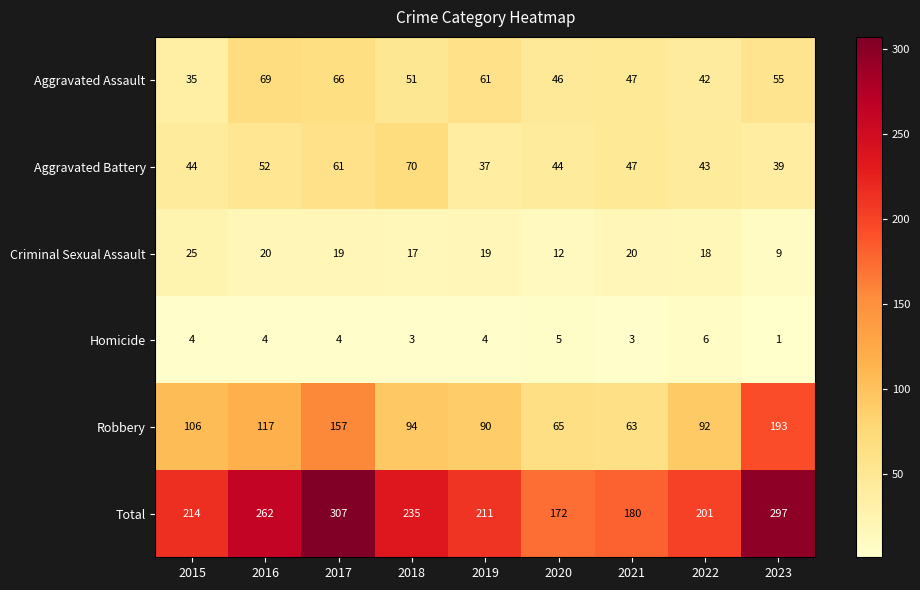

At 2016, list the series in order from smallest to largest.

Homicide, Criminal Sexual Assault, Aggravated Battery, Aggravated Assault, Robbery, Total